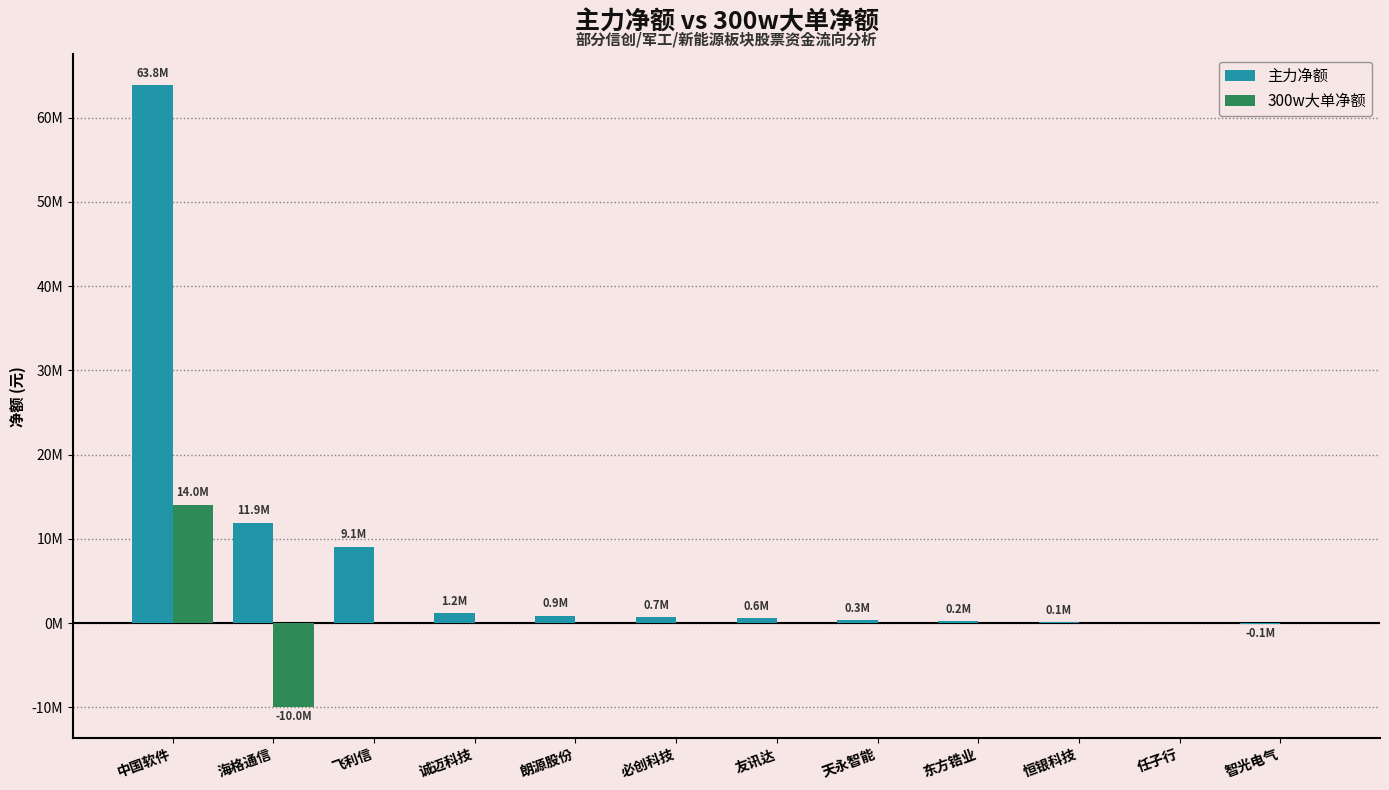

Reading right to left, transcribe all the data shown in this chart.

主力净额: 智光电气=-106274	任子行=-9371	恒银科技=109486	东方锆业=189168	天永智能=339406	友讯达=570508	必创科技=661090	朗源股份=873266	诚迈科技=1190808	飞利信=9076136	海格通信=11902195	中国软件=63819701
300w大单净额: 智光电气=0	任子行=0	恒银科技=0	东方锆业=0	天永智能=0	友讯达=0	必创科技=0	朗源股份=0	诚迈科技=0	飞利信=0	海格通信=-9975071	中国软件=14024430